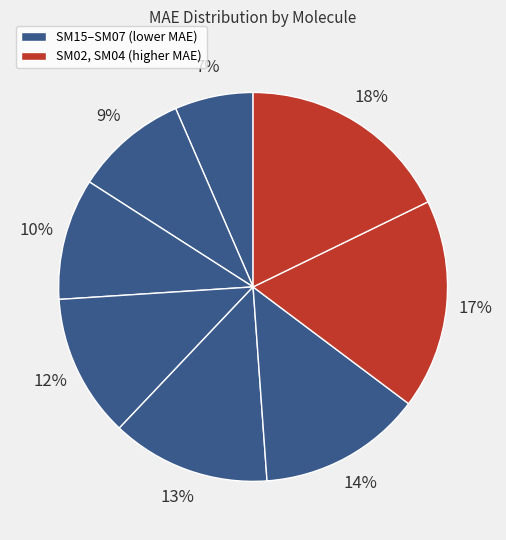

Count the number of slices in the pie.

8